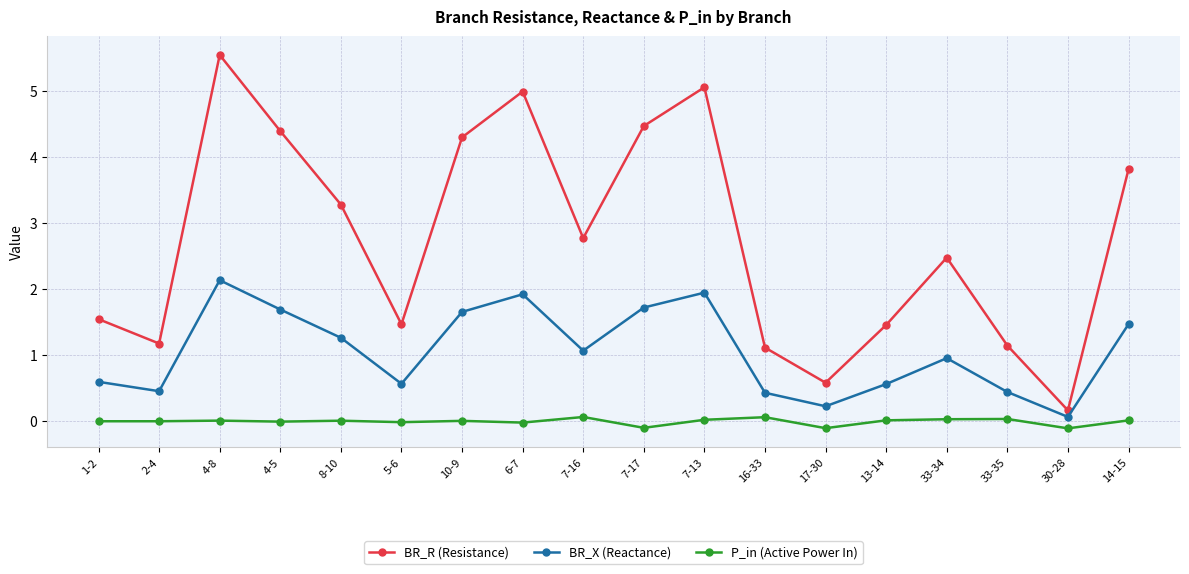

Does the chart have visible grid lines?

Yes